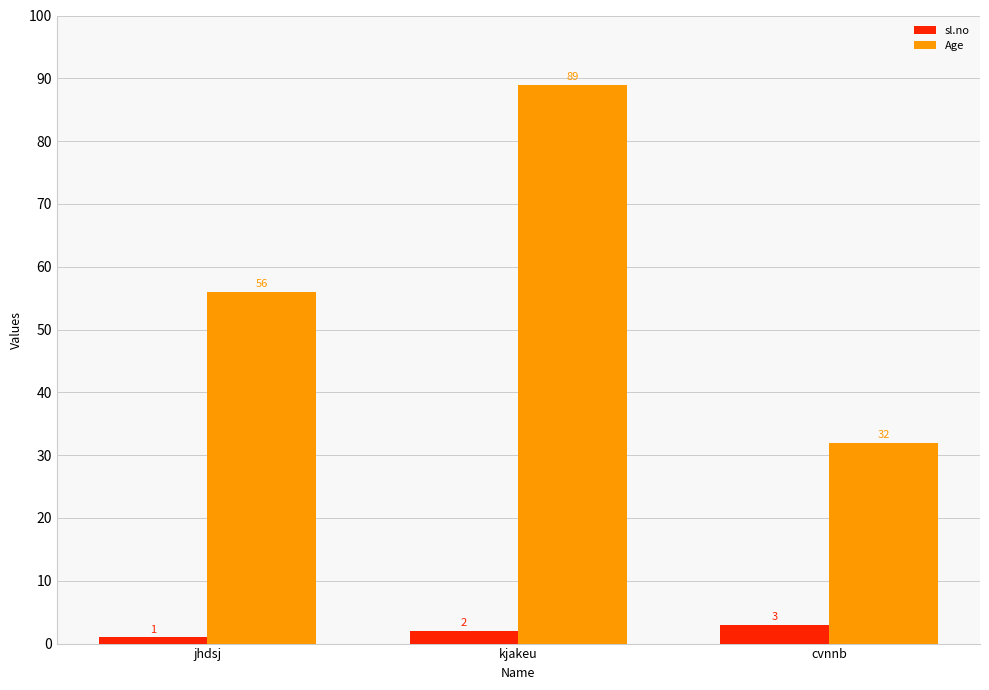

The sl.no series shows 1 at jhdsj. True or false?

True